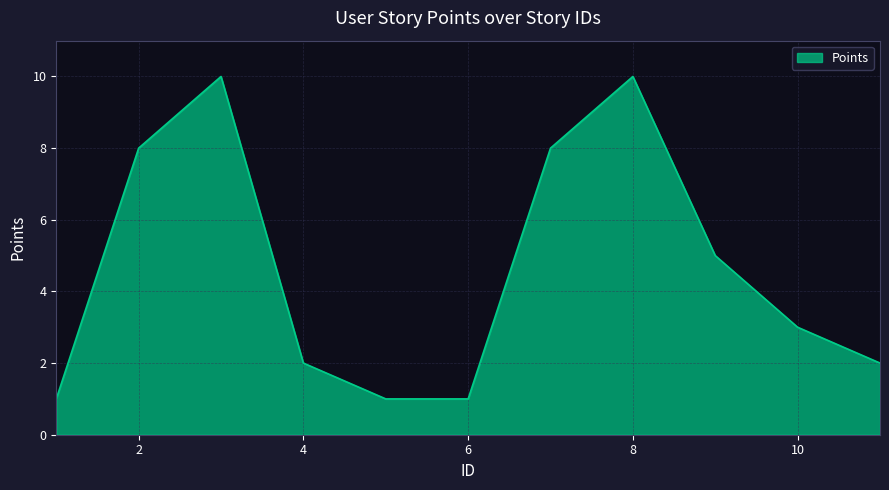

What is the greatest value displayed?

10